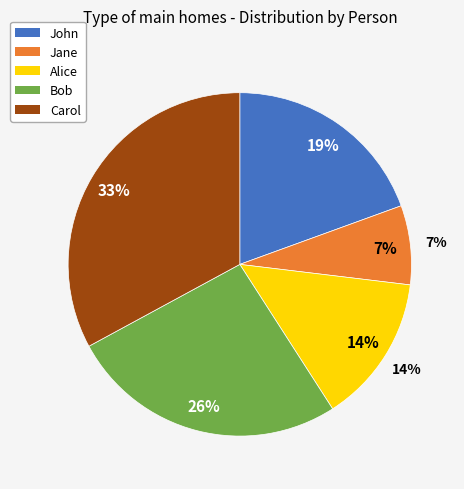

Count the number of slices in the pie.

5